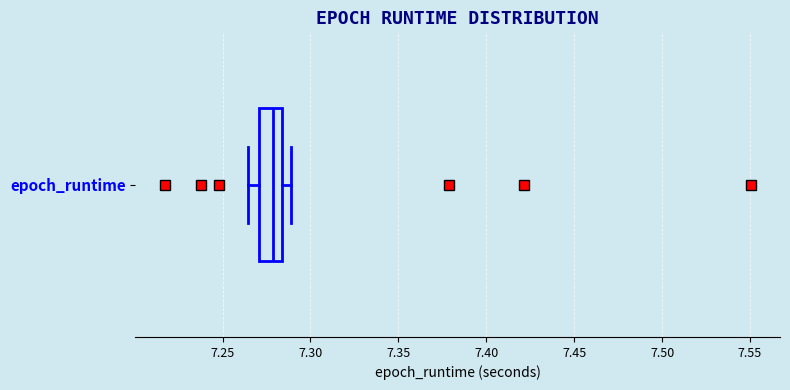

Transcribe this box plot: give where the median line is, the range the box spans, and where the two whiskers end, as read against the x-axis. The values are not printed on the chart, so give them approximately, as read against the axis.

median 7.280, box 7.270 to 7.285, whiskers 7.265 to 7.290